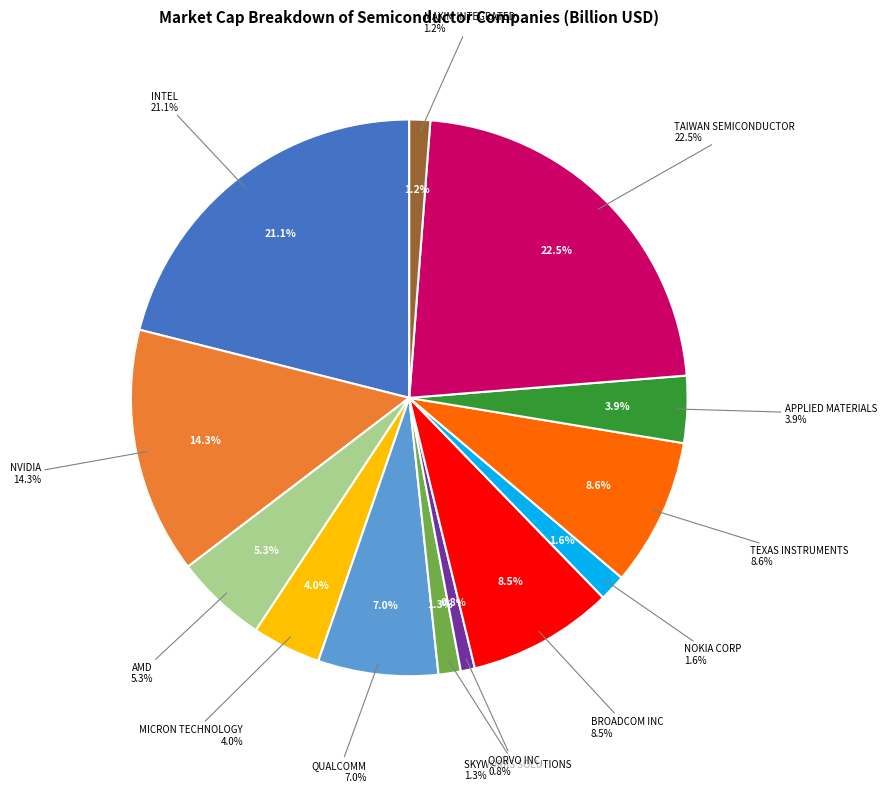

To the nearest percent, what is the difference between the NVIDIA and SKYWORKS SOLUTIONS slice percentages?

13%